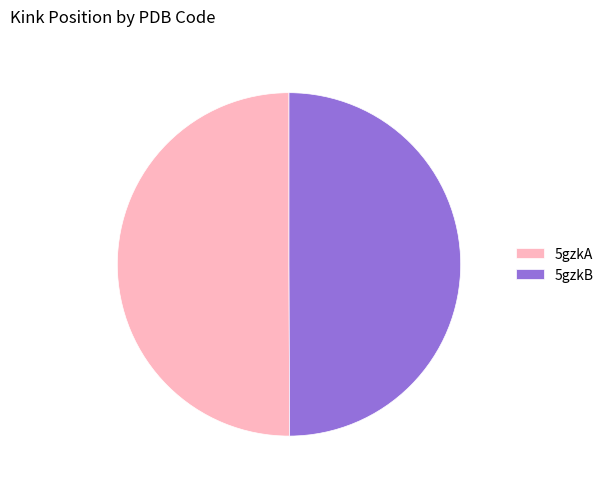

Is it true that 5gzkB is 62% of the pie?

False